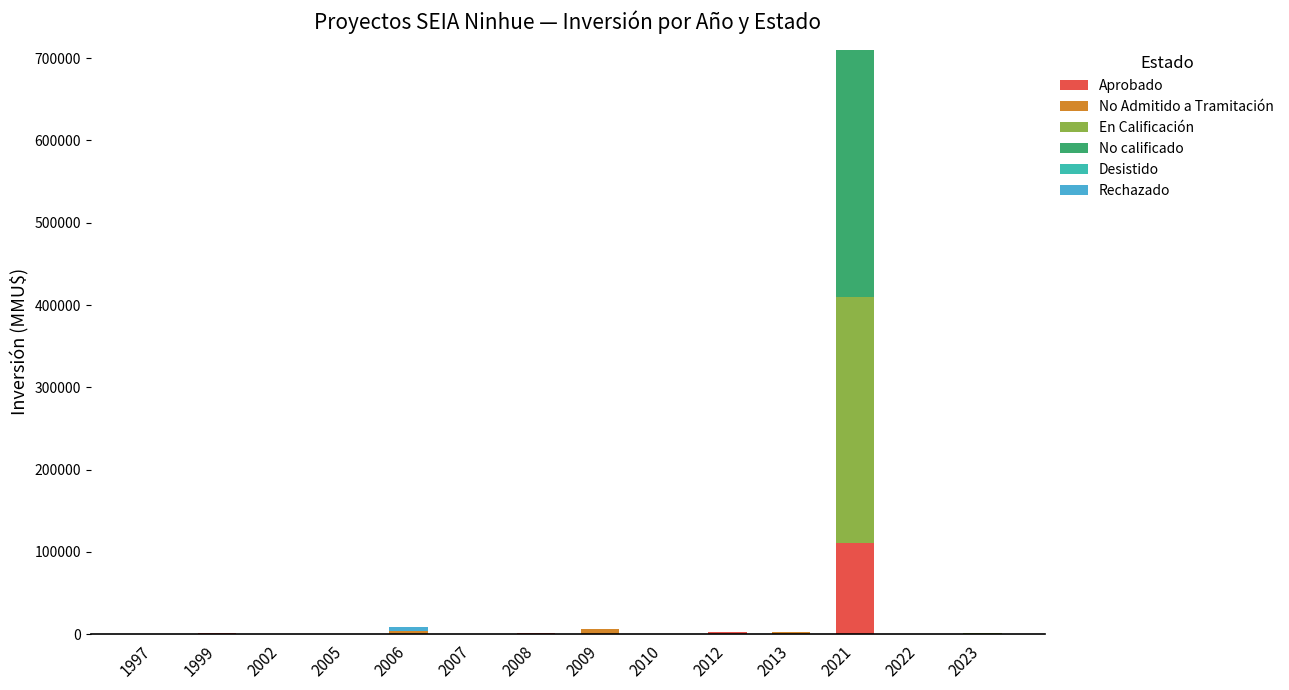

At which category is the sum across all series the highest?

2021